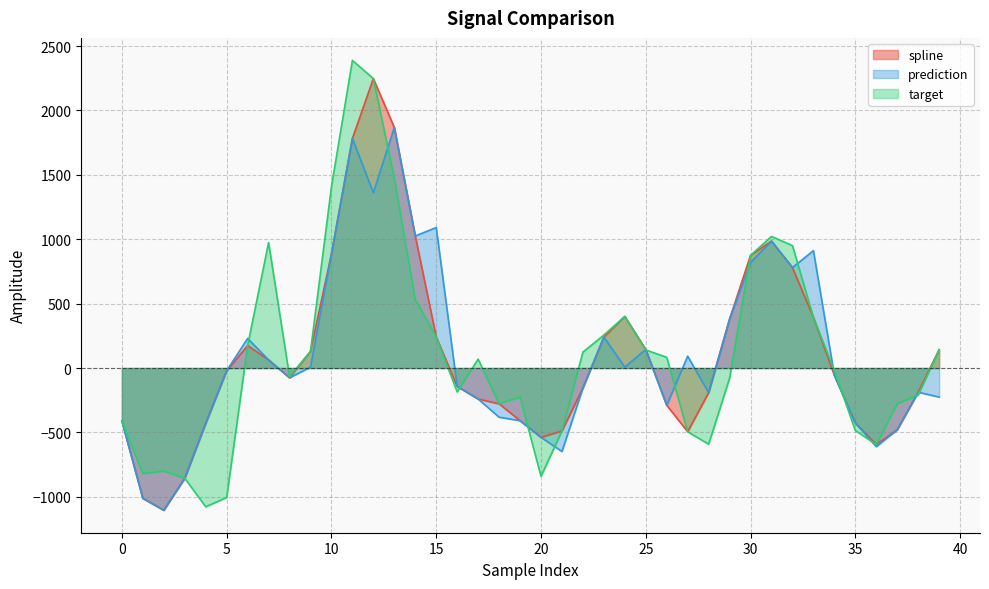

How many series are shown in this chart?

3